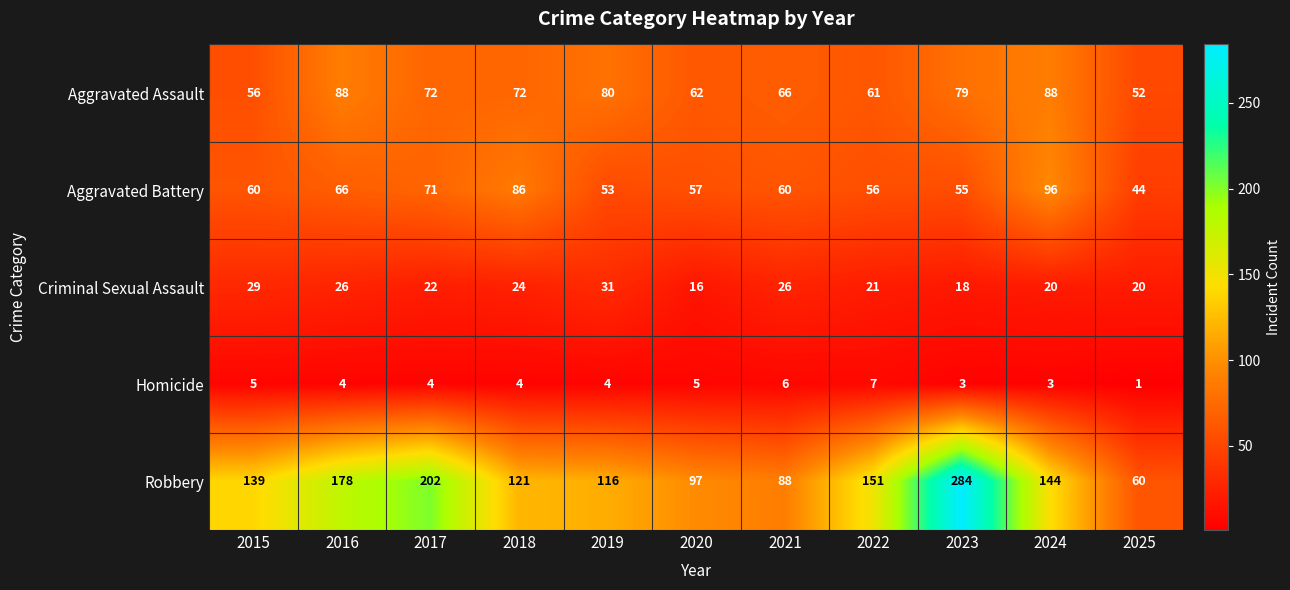

Is it true that Robbery equals 141 at 2021?

False